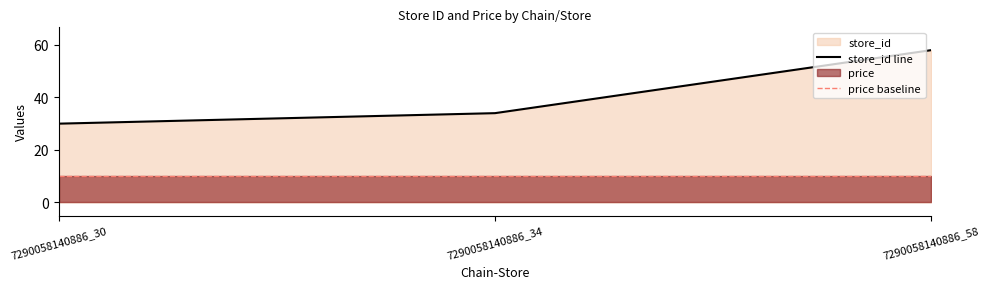

Reading right to left, transcribe all the data shown in this chart.

7290058140886_58=58	7290058140886_34=34	7290058140886_30=30